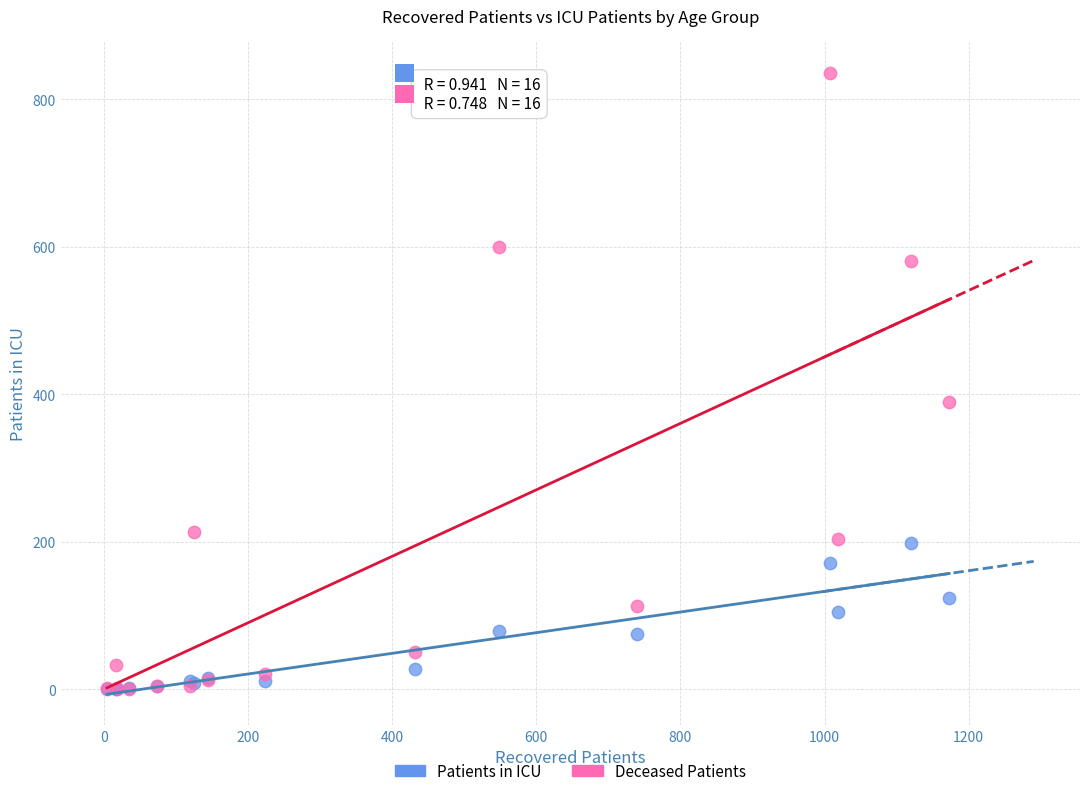

Which series reaches the maximum Y coordinate?

Deceased Patients